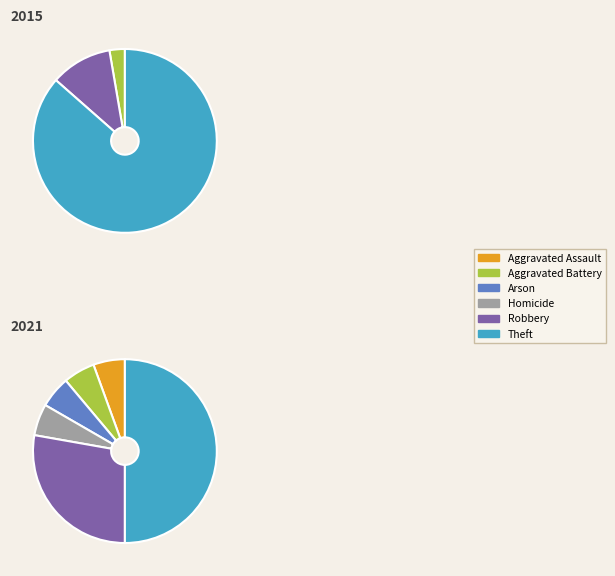

What is the largest slice in the pie chart?

Theft